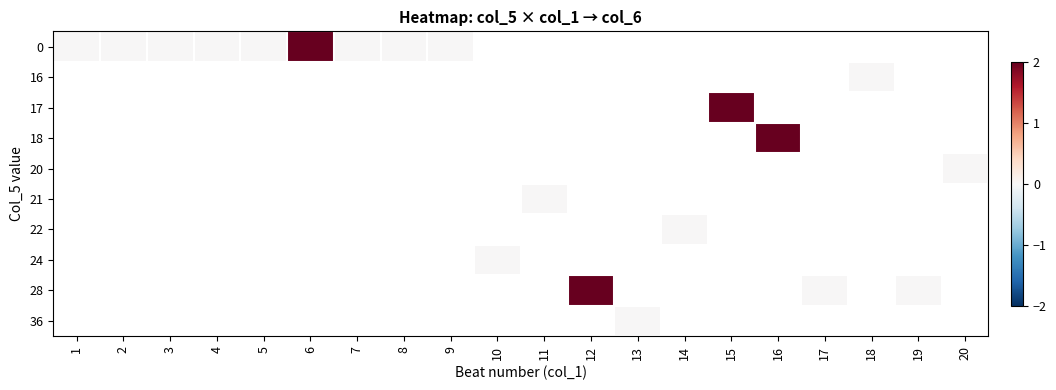

How many series are shown in this chart?

10